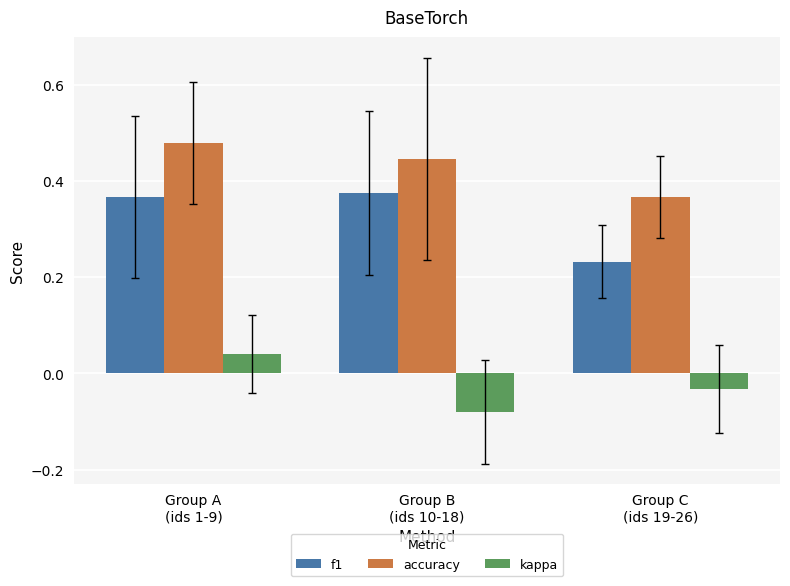

Which series has the largest total across all categories?

accuracy